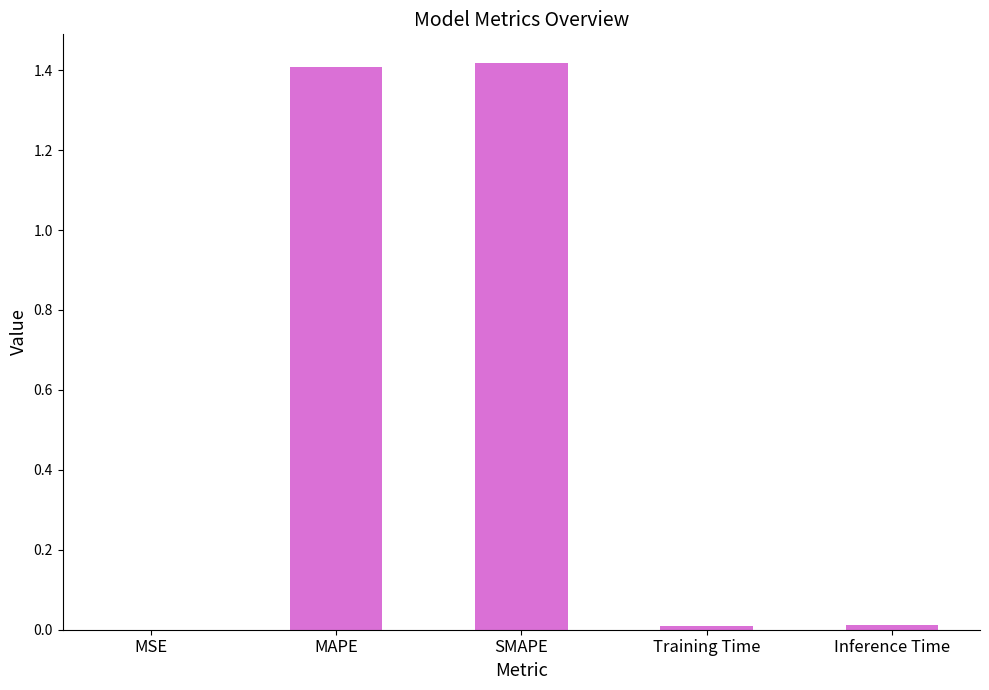

The value at MAPE is 1.4. True or false?

True